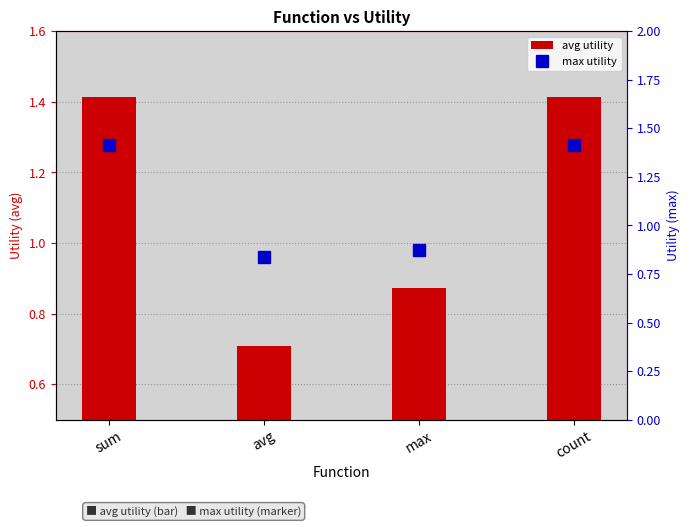

Where is avg utility nearest to the value 1?

max